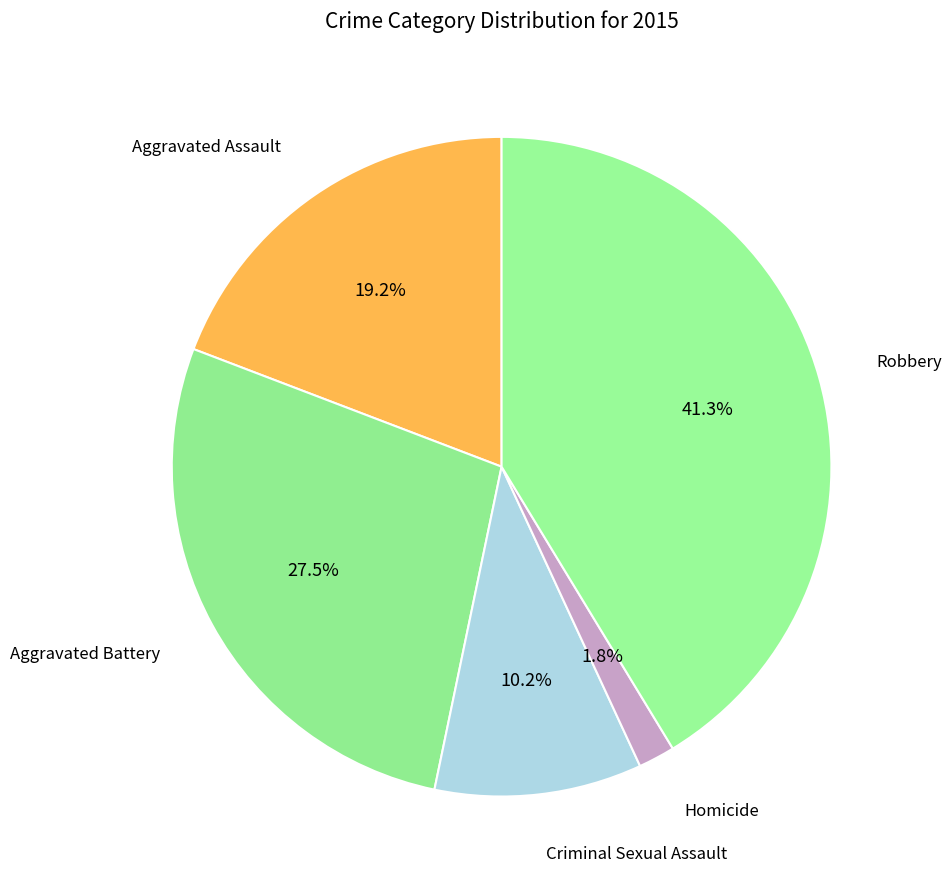

What is the ratio of the value at Robbery to the value at Aggravated Battery?

1.5